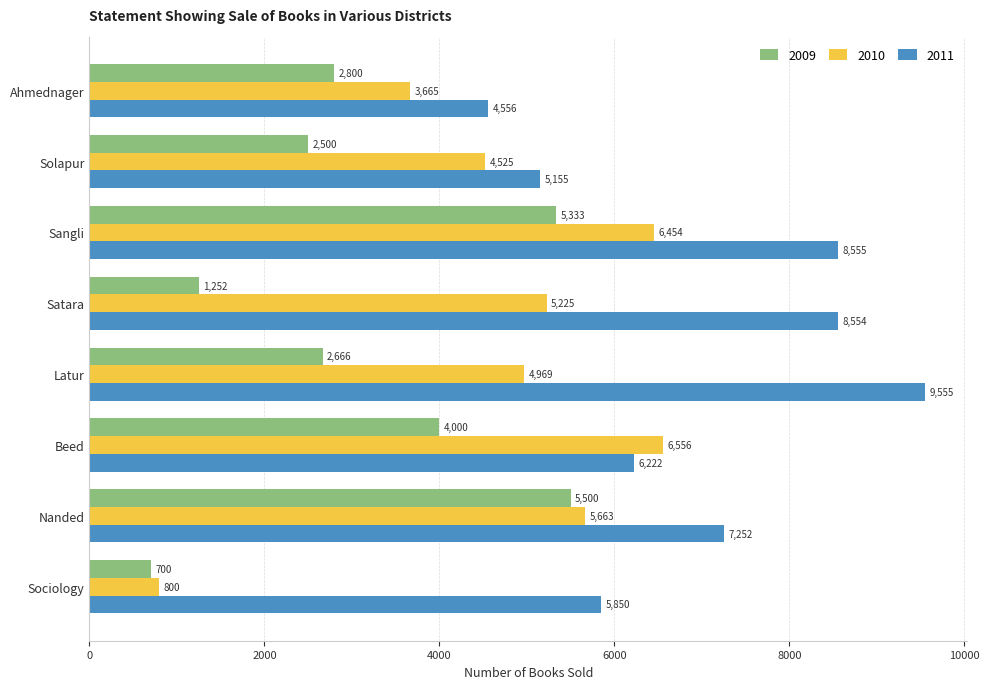

What value does the 2011 series have at Satara, to the nearest 50?

8550